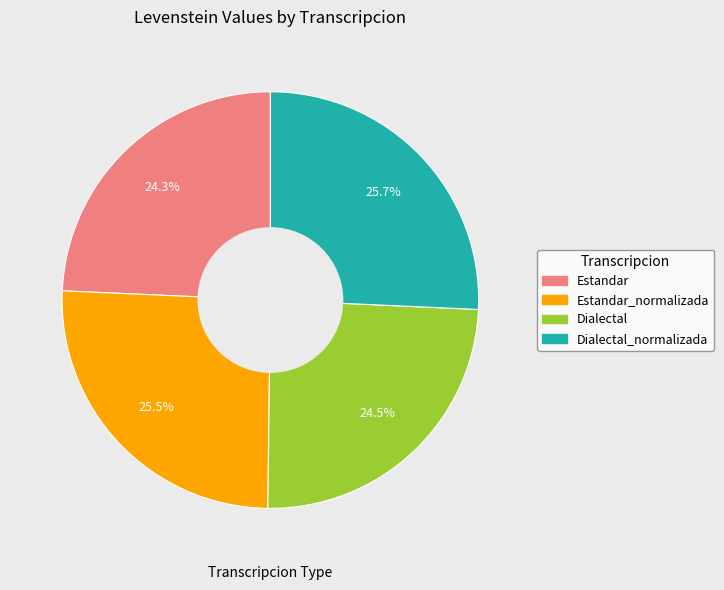

Is there any slice that represents more than half of the pie?

No